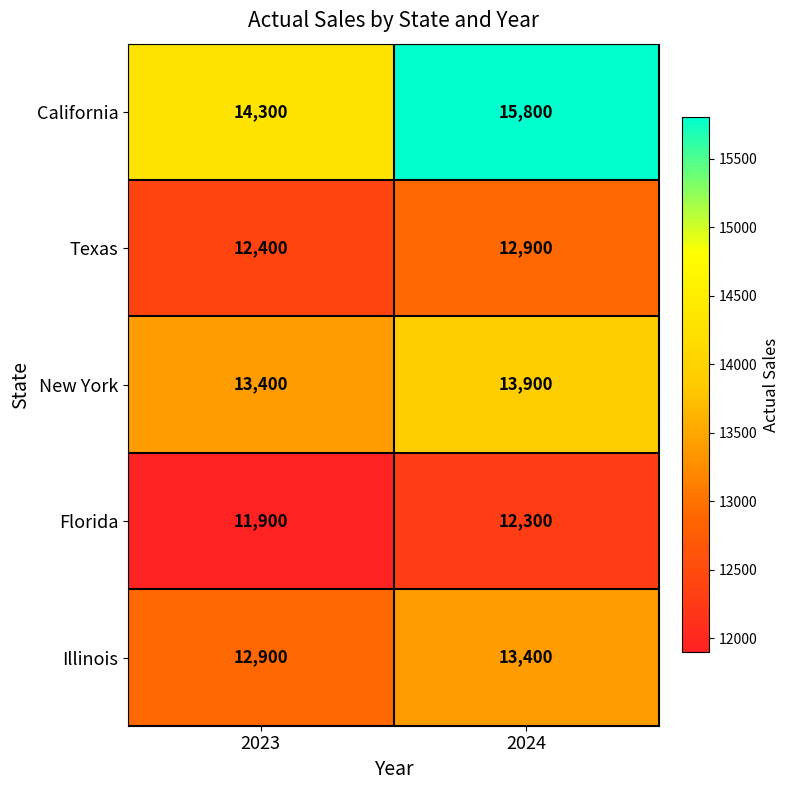

What is the spread (max minus min) of values at 2024?

3500